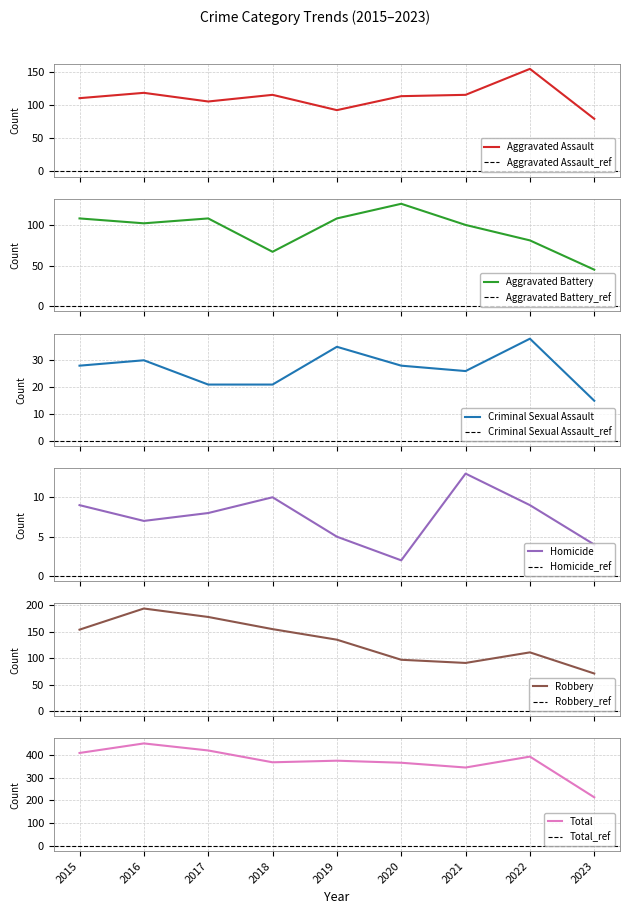

What is the approximate value of Criminal Sexual Assault at 2022?

38